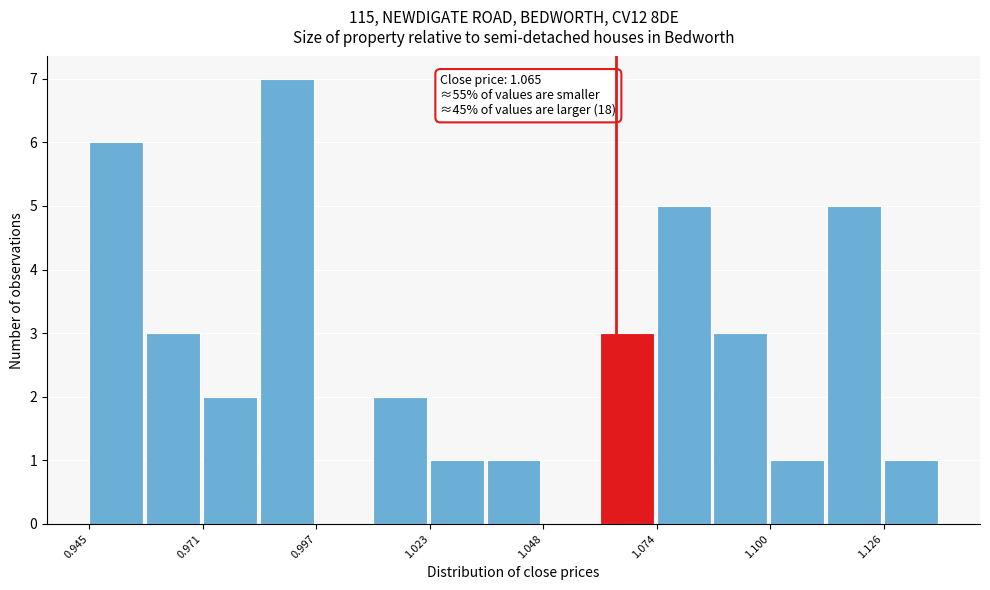

Around what value on the x-axis is the tallest bar? Give the approximate position of its centre, as read against the axis.

0.990